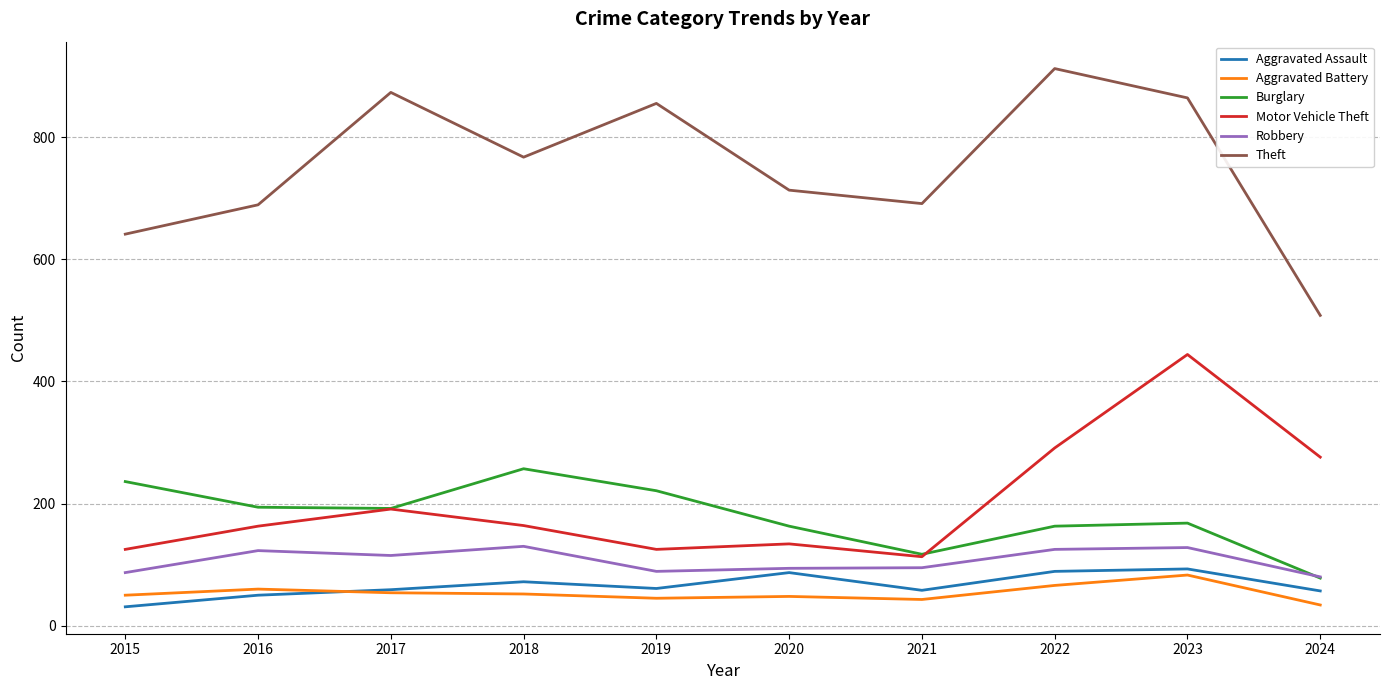

What is the sum of the Aggravated Assault values at 2023 and 2021?

151